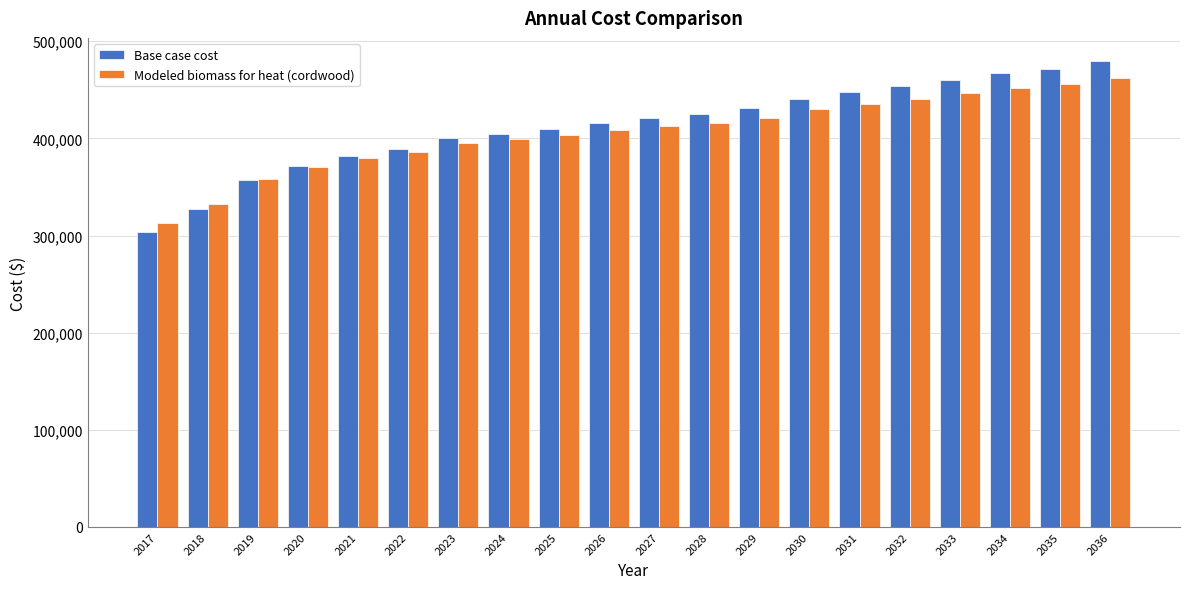

How many values in the Base case cost series are below 420882?

10